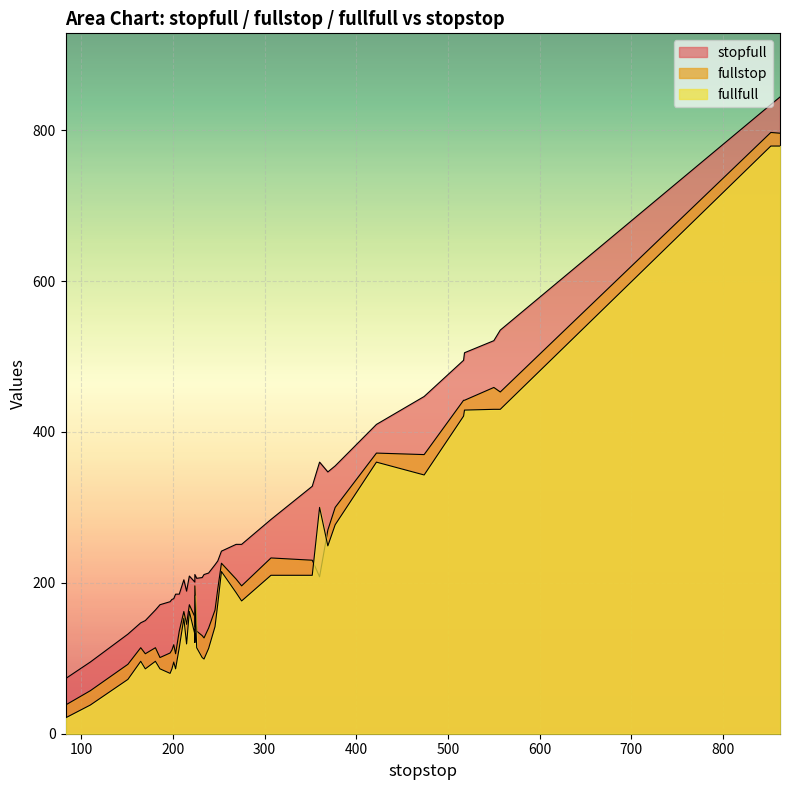

What is the difference between the maximum and minimum values in the fullstop series?

759